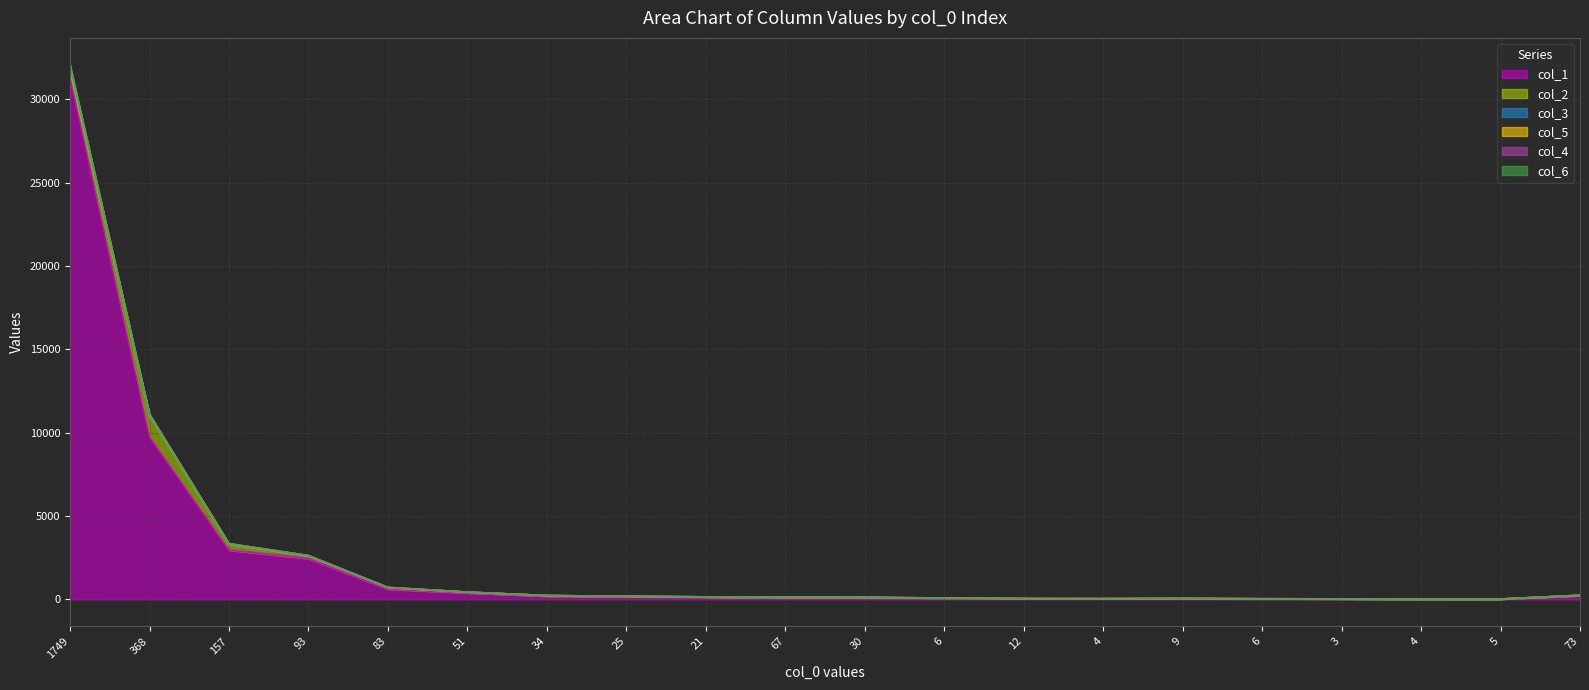

Reading left to right, transcribe all the data shown in this chart.

col_1: 31282	9757	2957	2454	616	391	192	157	138	107	92	73	43	41	40	30	26	18	18	222
col_2: 501	1284	354	159	88	39	36	24	14	14	26	10	3	2	12	8	7	3	5	24
col_3: 152	18	16	9	7	6	3	2	1	2	1	0	2	0	1	0	0	2	0	0
col_5: 40	34	10	6	5	3	1	2	1	2	2	2	0	0	1	1	0	0	1	3
col_4: 71	16	8	6	6	2	3	3	1	0	0	0	0	1	1	1	0	0	0	2
col_6: 36	3	6	0	1	1	0	0	1	0	1	0	0	1	0	0	1	0	0	0